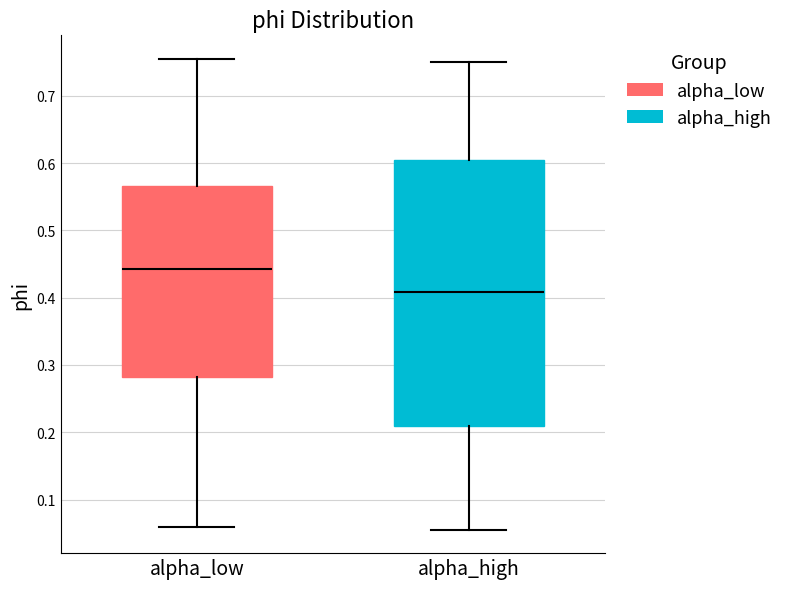

Reading left to right, read every box against the y-axis: the position of its median line, the range the box covers, and the ends of its whiskers. The values are not printed on the chart, so give them approximately, as read against the axis.

alpha_low: median 0.44, box 0.28 to 0.57, whiskers 0.06 to 0.75
alpha_high: median 0.41, box 0.21 to 0.60, whiskers 0.06 to 0.75